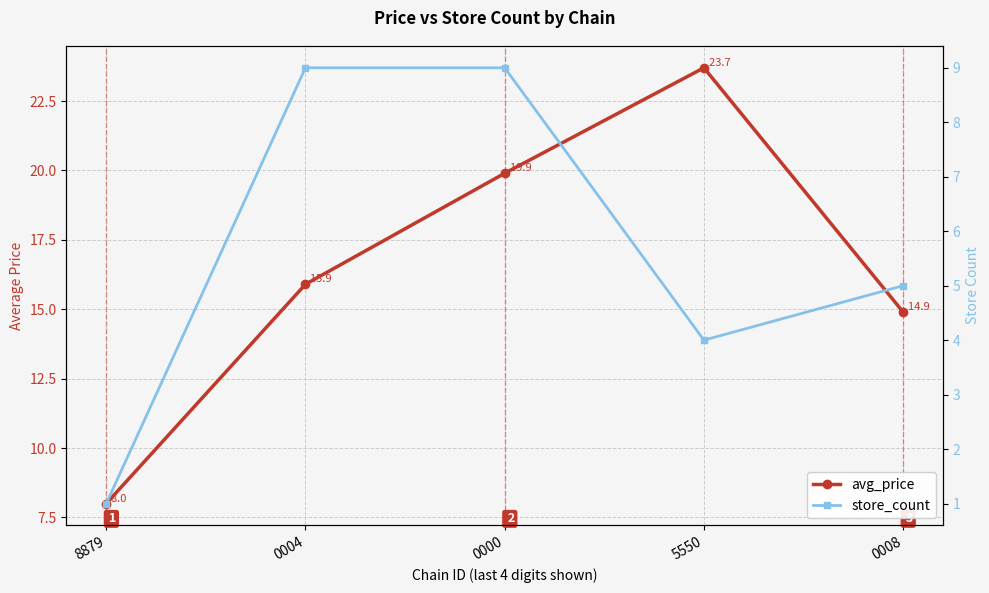

At how many categories does at least one series exceed 11?

4